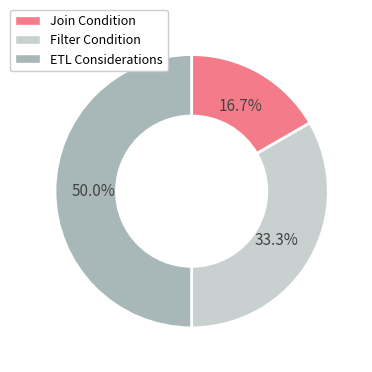

What is the ratio of the value at ETL Considerations to the value at Filter Condition?

1.5